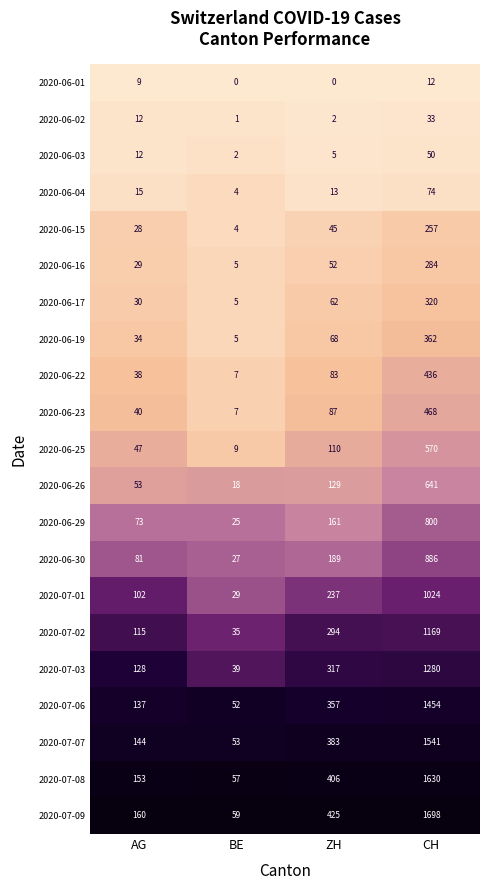

List the series in order of their peak value, lowest first.

2020-06-01, 2020-06-02, 2020-06-03, 2020-06-04, 2020-06-15, 2020-06-16, 2020-06-17, 2020-06-19, 2020-06-22, 2020-06-23, 2020-06-25, 2020-06-26, 2020-06-29, 2020-06-30, 2020-07-01, 2020-07-02, 2020-07-03, 2020-07-06, 2020-07-07, 2020-07-08, 2020-07-09